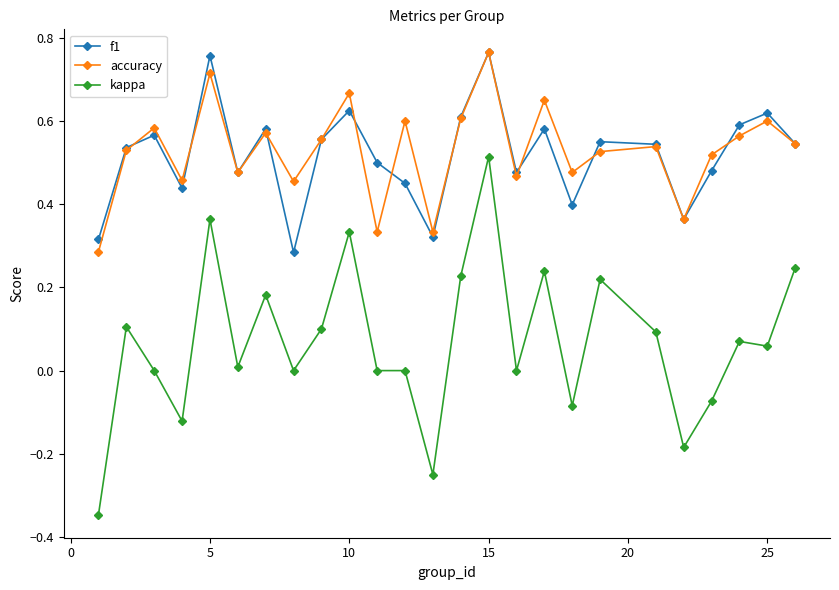

True or false: f1 has more than 0 points higher than both neighbors.

True